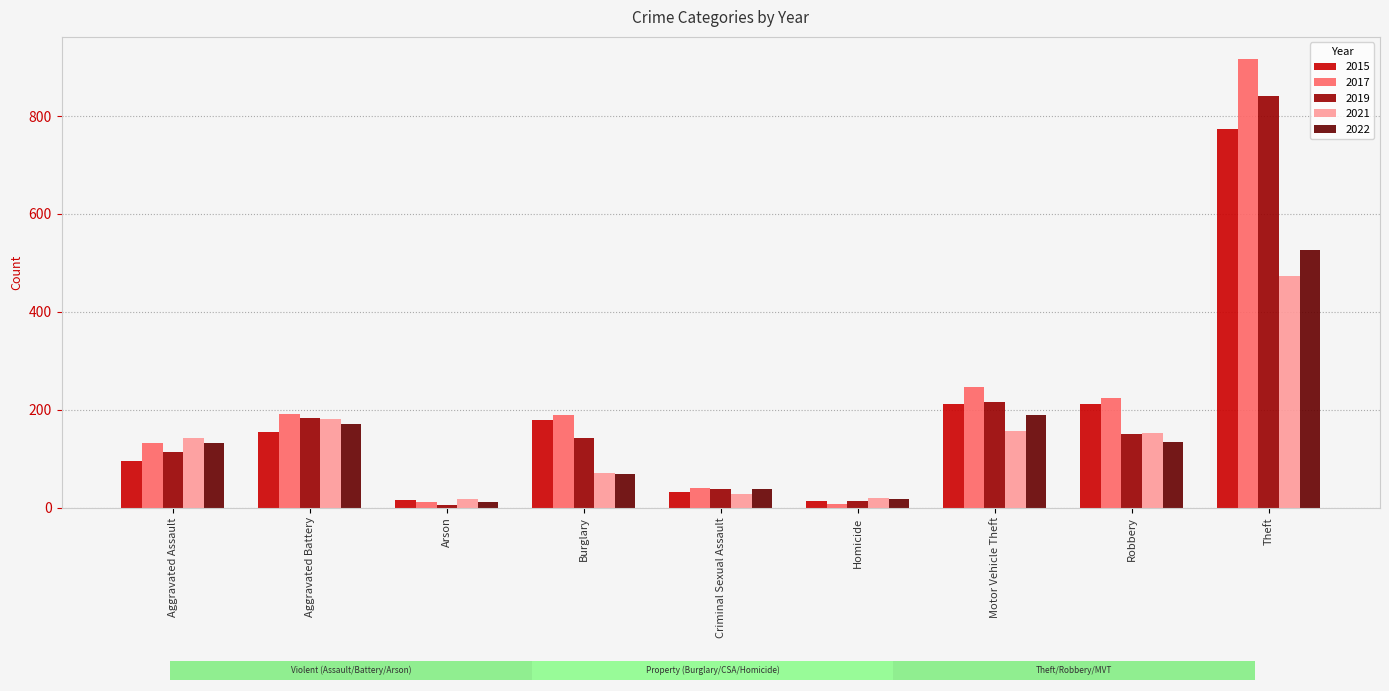

What is the value of the 2019 bar at the 4th from the left?

143